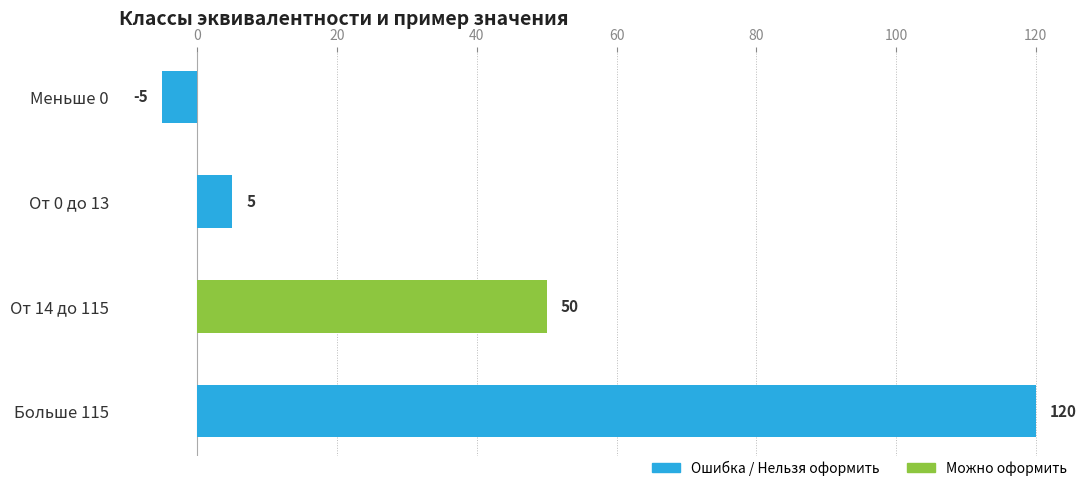

What is the label of the 2nd bar from the top?

От 0 до 13